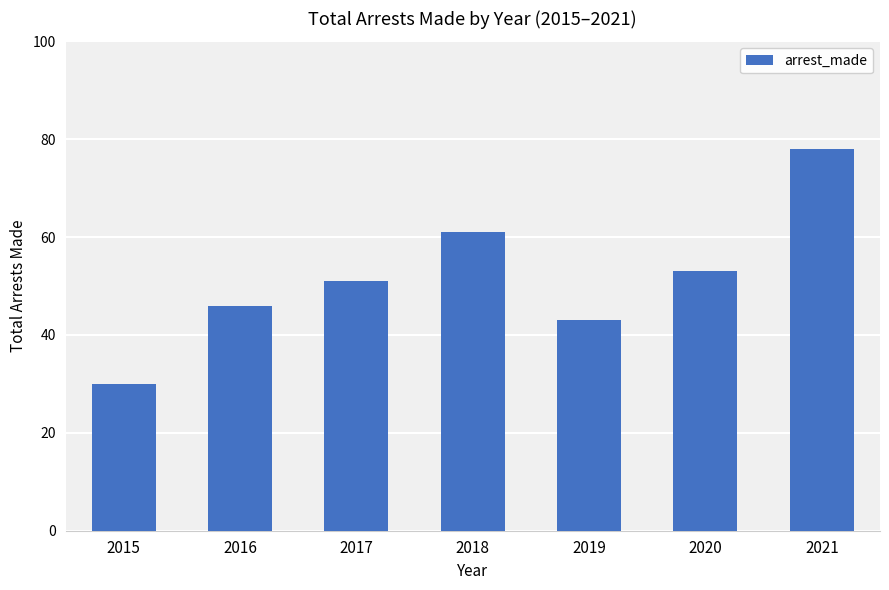

Rank the categories by value from lowest to highest.

2015, 2019, 2016, 2017, 2020, 2018, 2021